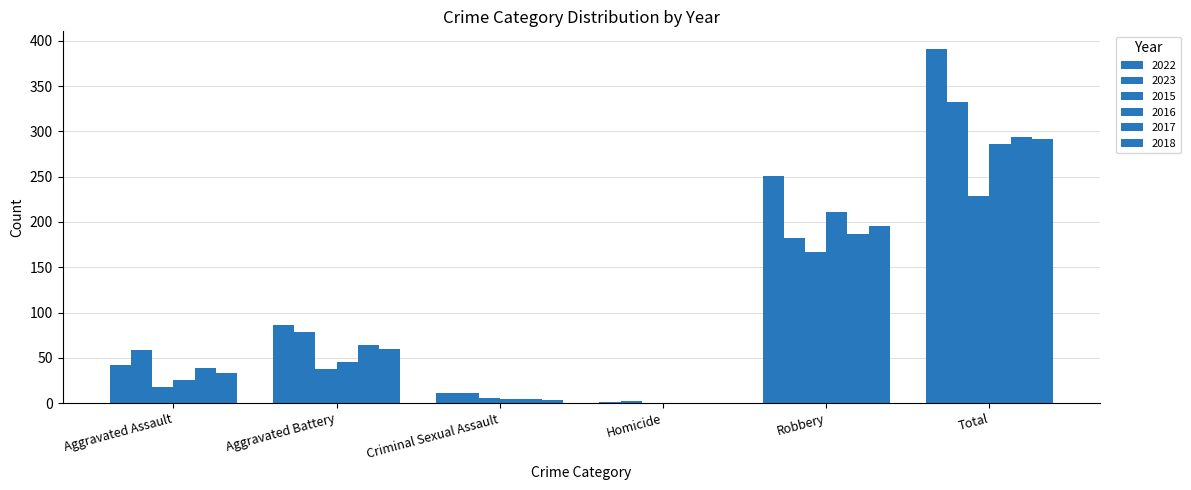

How many groups of bars are there?

6